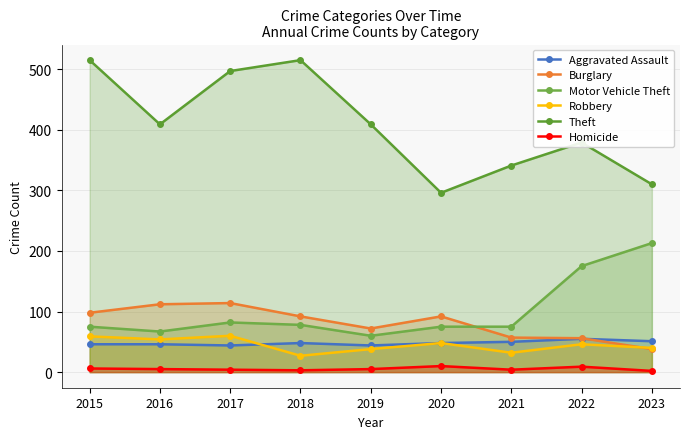

How many interior local peaks does the Motor Vehicle Theft series have?

1